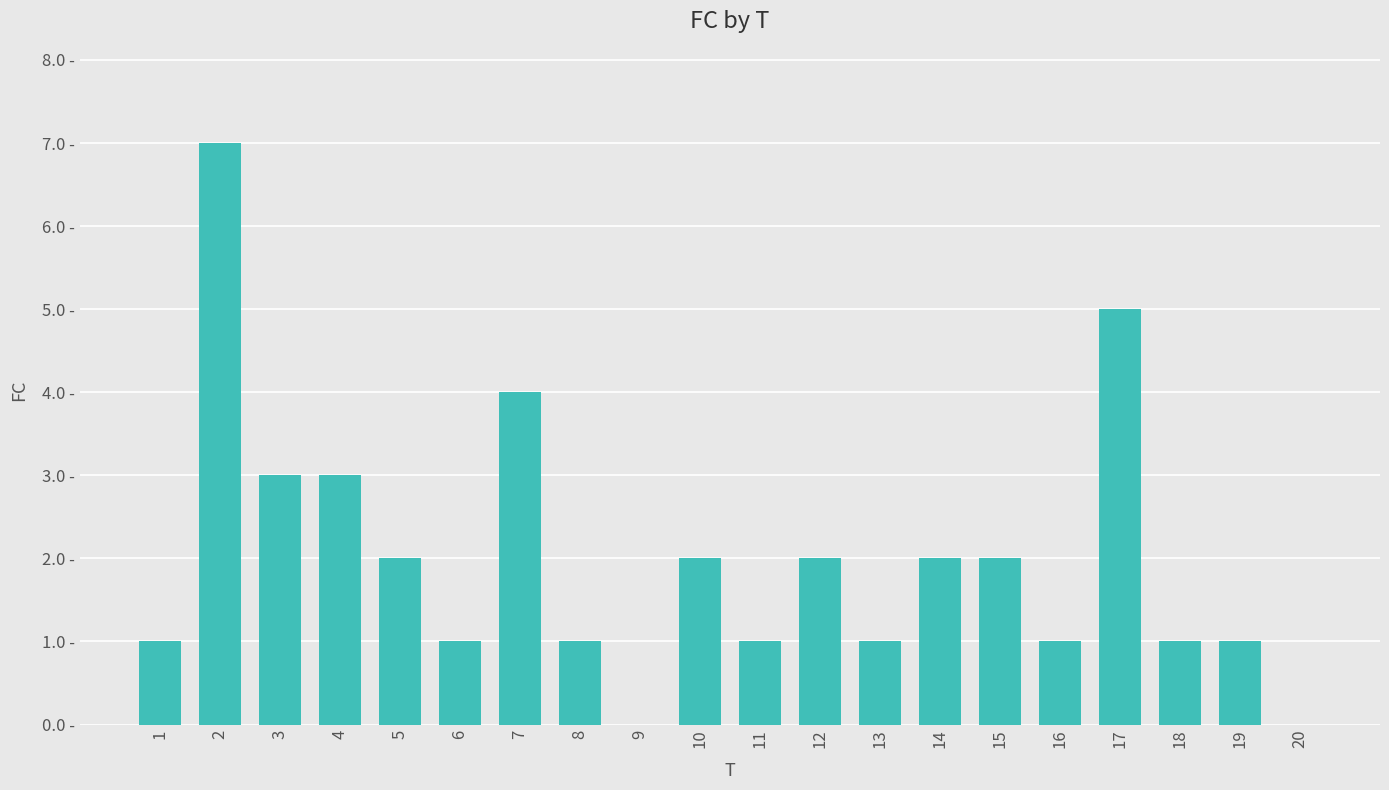

Rank the categories by value from lowest to highest.

9, 20, 1, 6, 8, 11, 13, 16, 18, 19, 5, 10, 12, 14, 15, 3, 4, 7, 17, 2